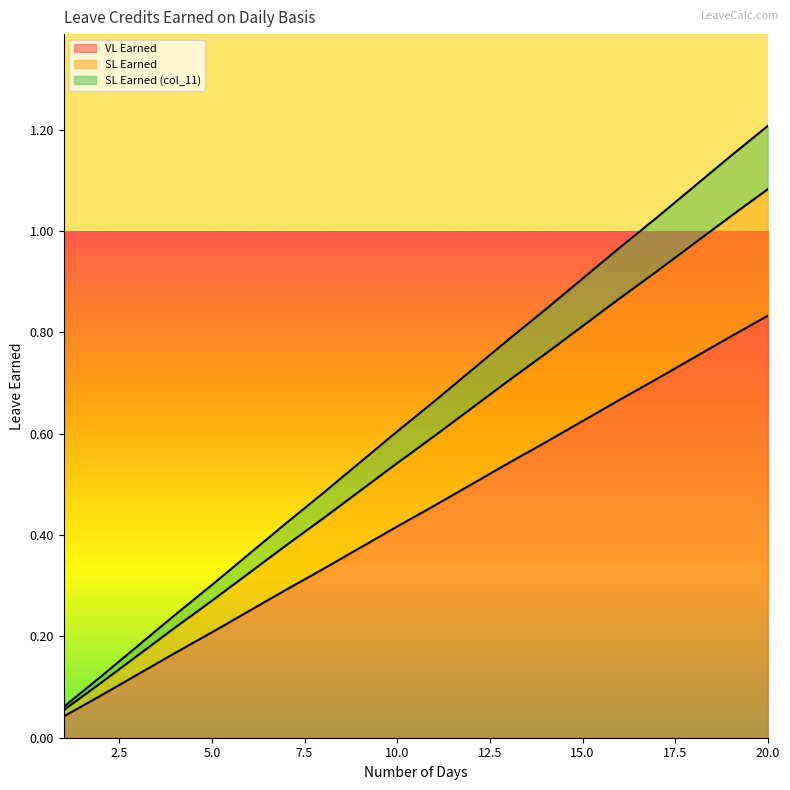

True or false: VL Earned has more than 2 interior local peaks.

False